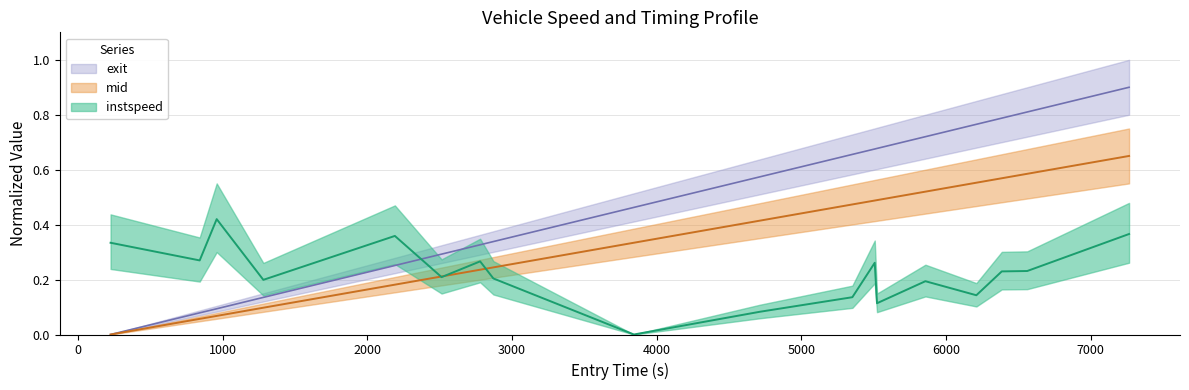

At how many categories does at least one series exceed 0?

18